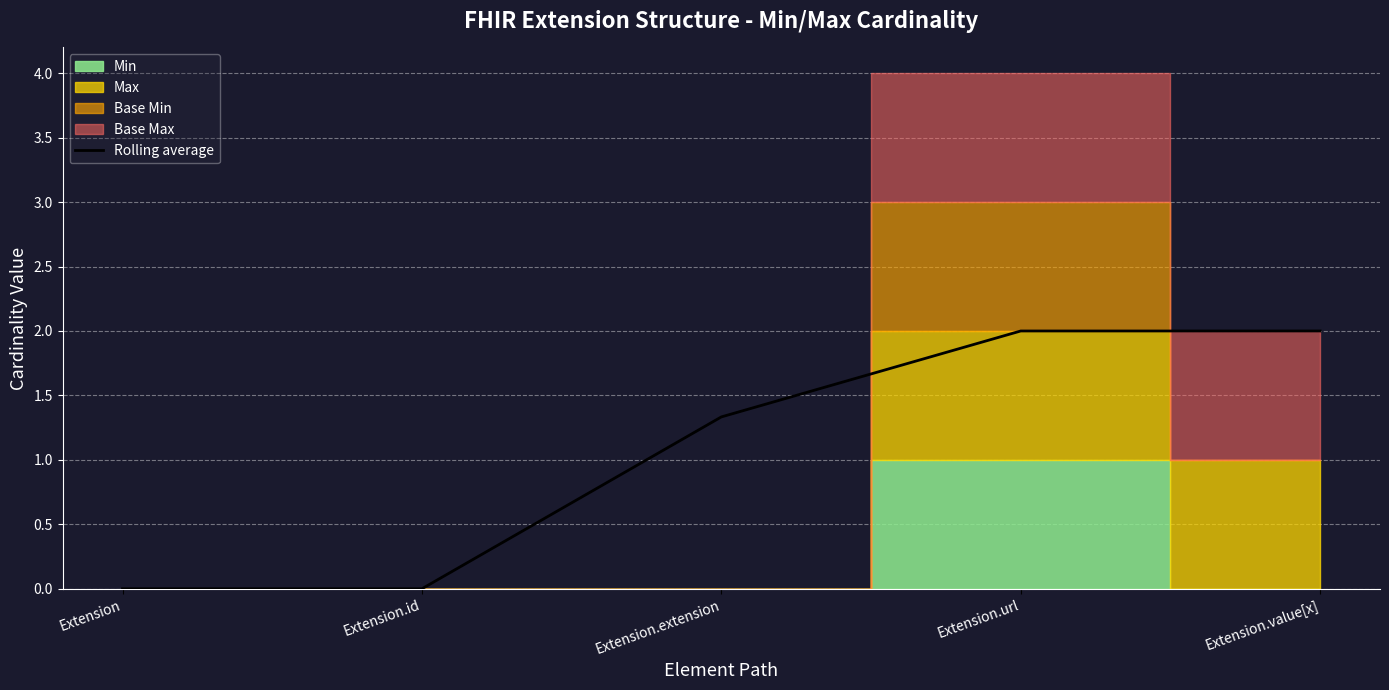

What is the average value?

1.1